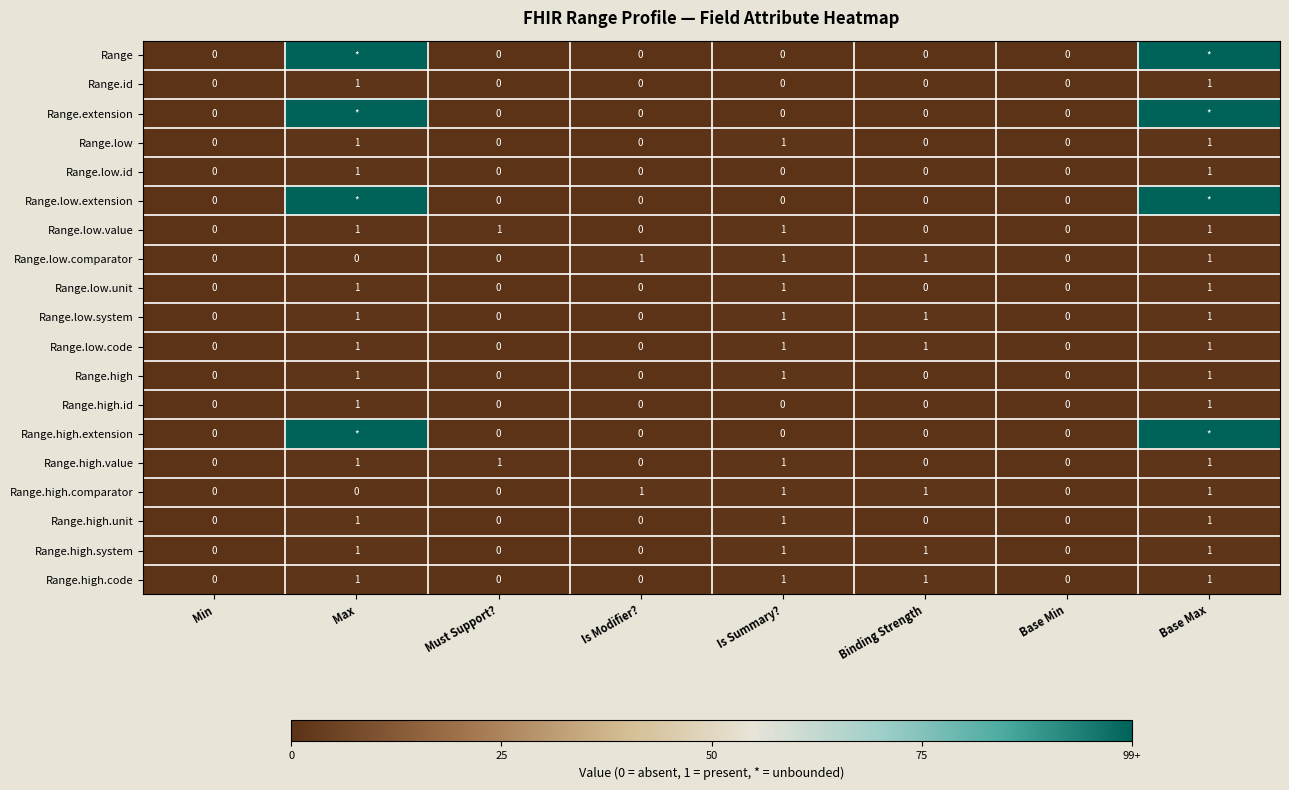

Count the Range.low.unit values in the range 0 to 1.

8